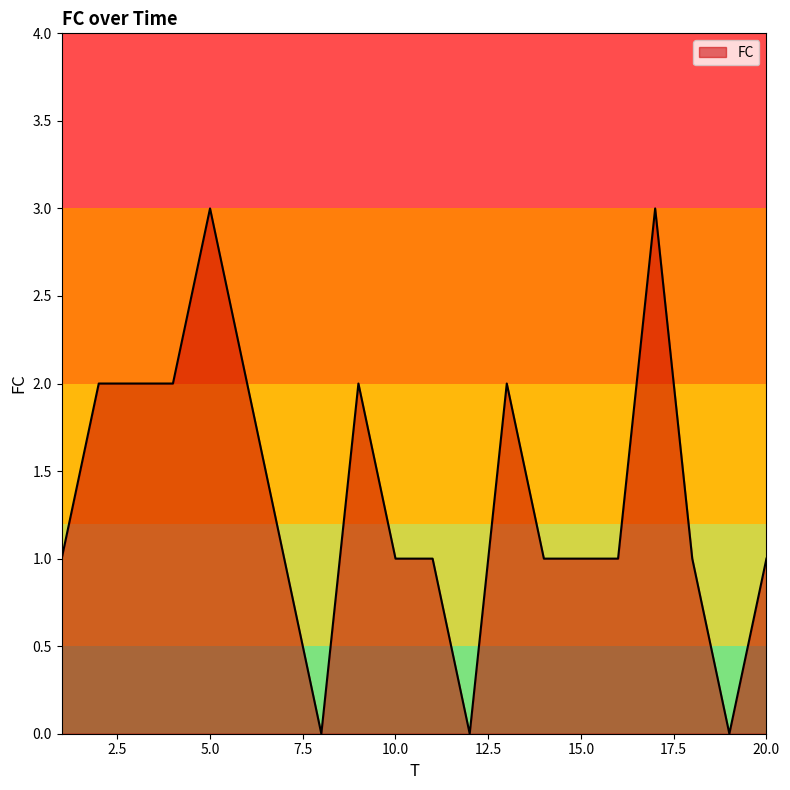

What is the difference between the maximum and minimum values?

3